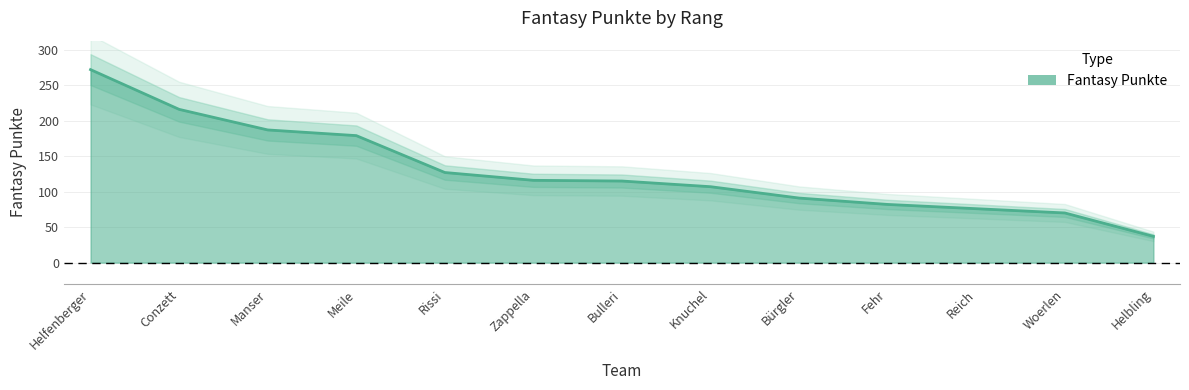

Where is the data nearest to the value 154?

Meile